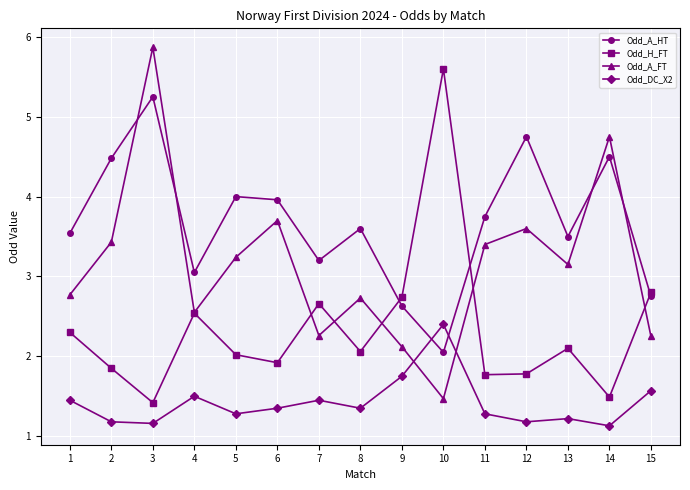

At which category is the sum across all series the highest?

3